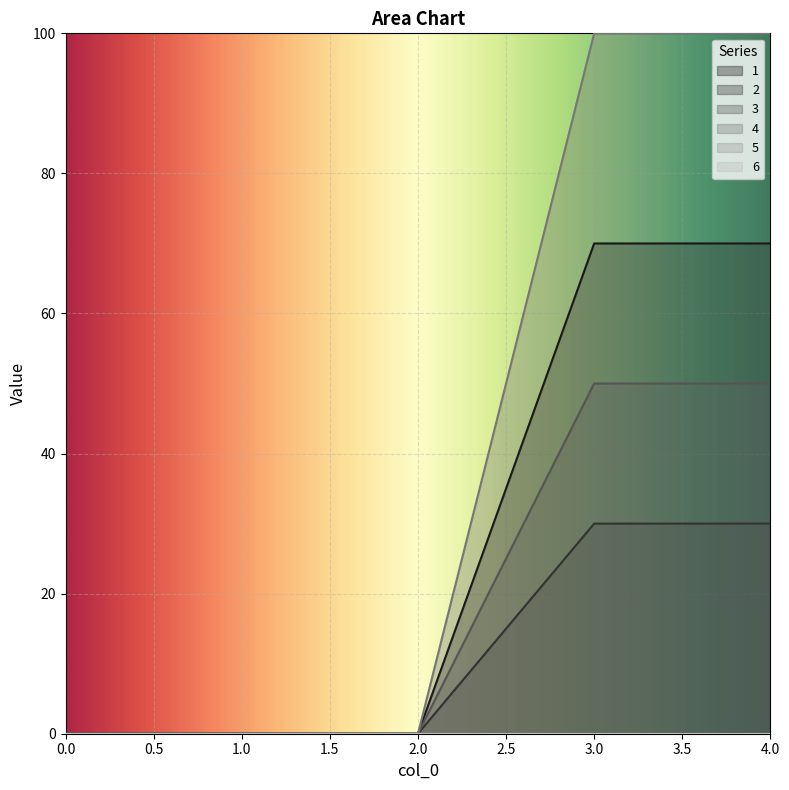

Reading left to right, what are all the values shown in this chart?

1: 0=0	1=0	2=0	3=70	4=70
2: 0=0	1=0	2=0	3=30	4=30
3: 0=0	1=0	2=0	3=50	4=50
4: 0=0	1=0	2=0	3=100	4=100